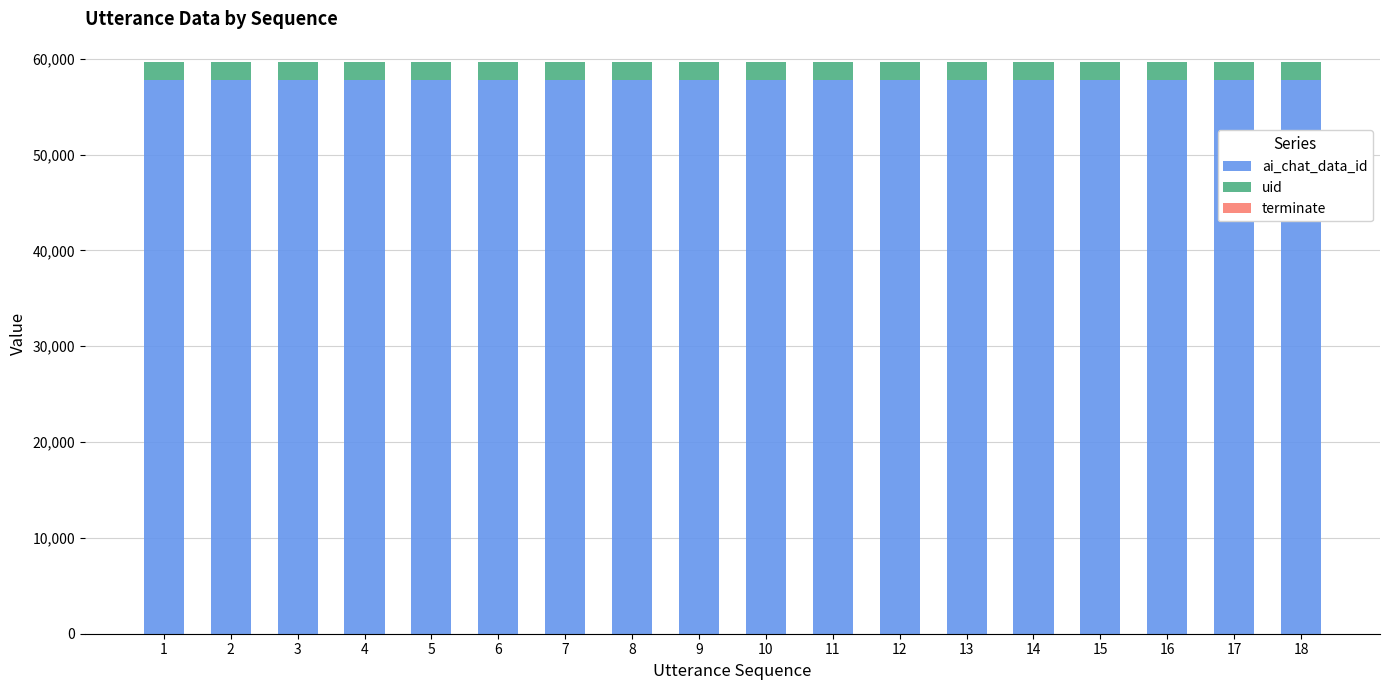

What is the total value across all series at 10?

59674